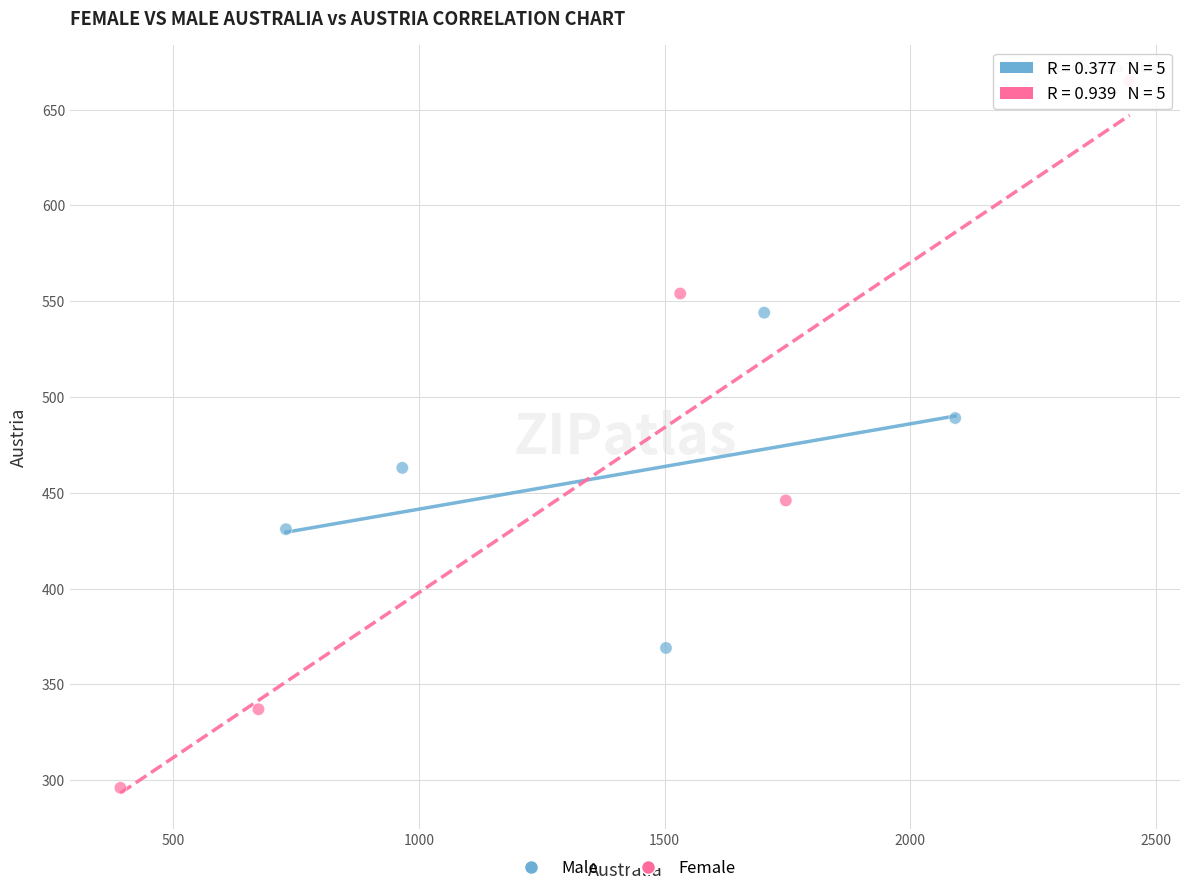

Which series reaches the maximum Y coordinate?

Female